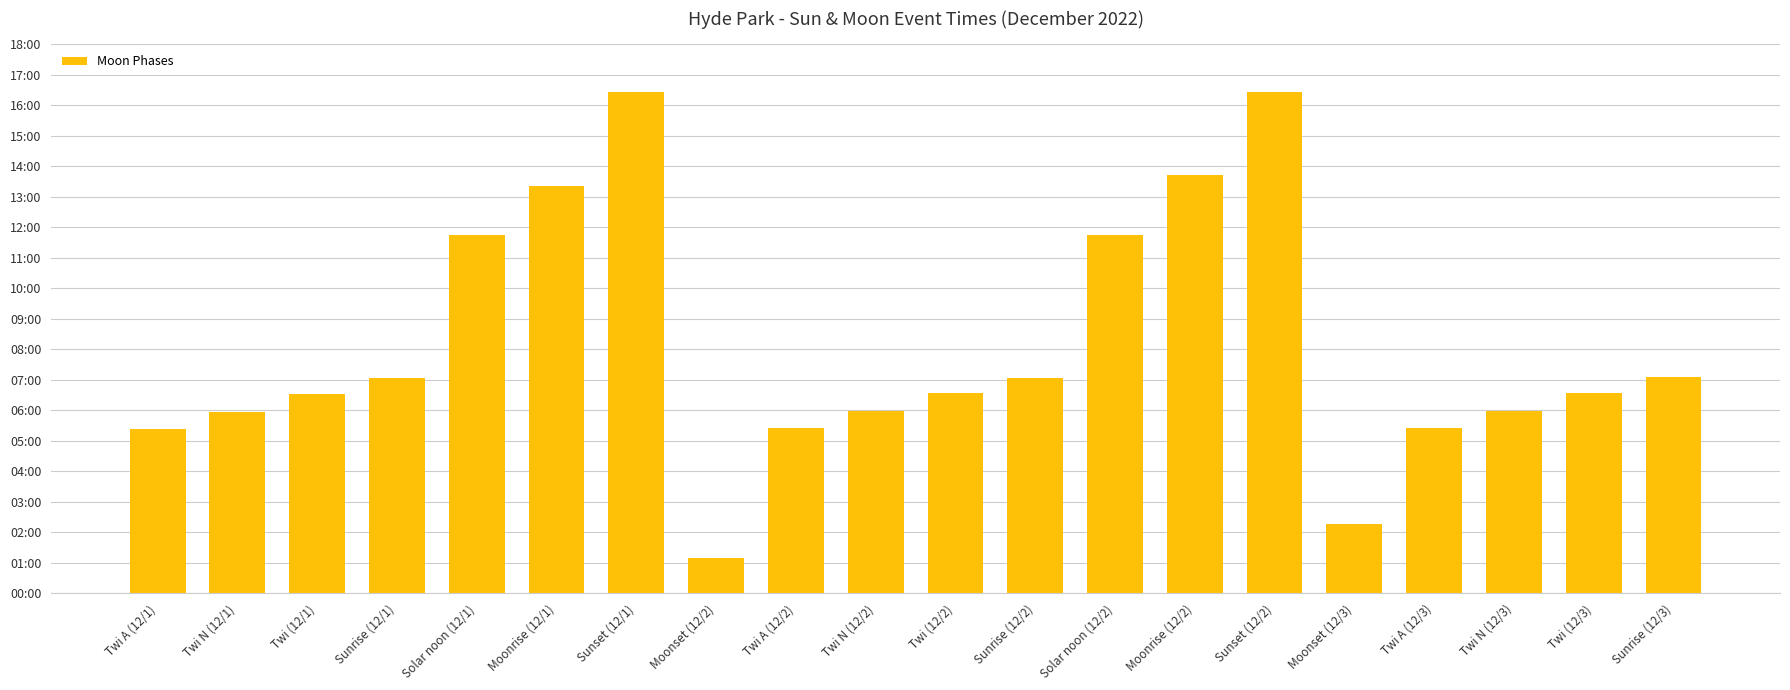

What is the difference between the maximum and minimum values?

917